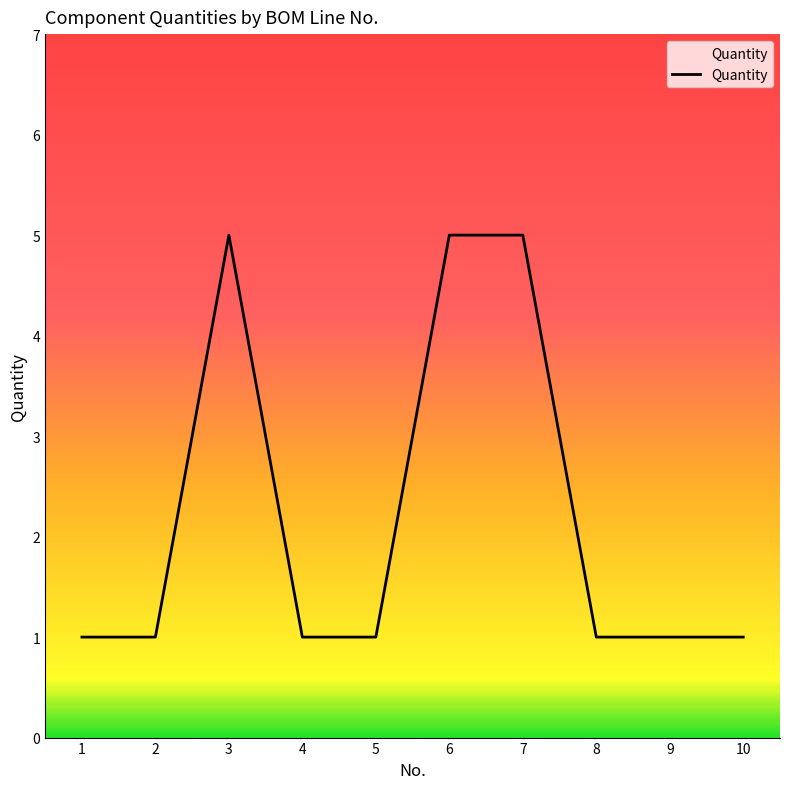

What is the greatest value displayed?

5